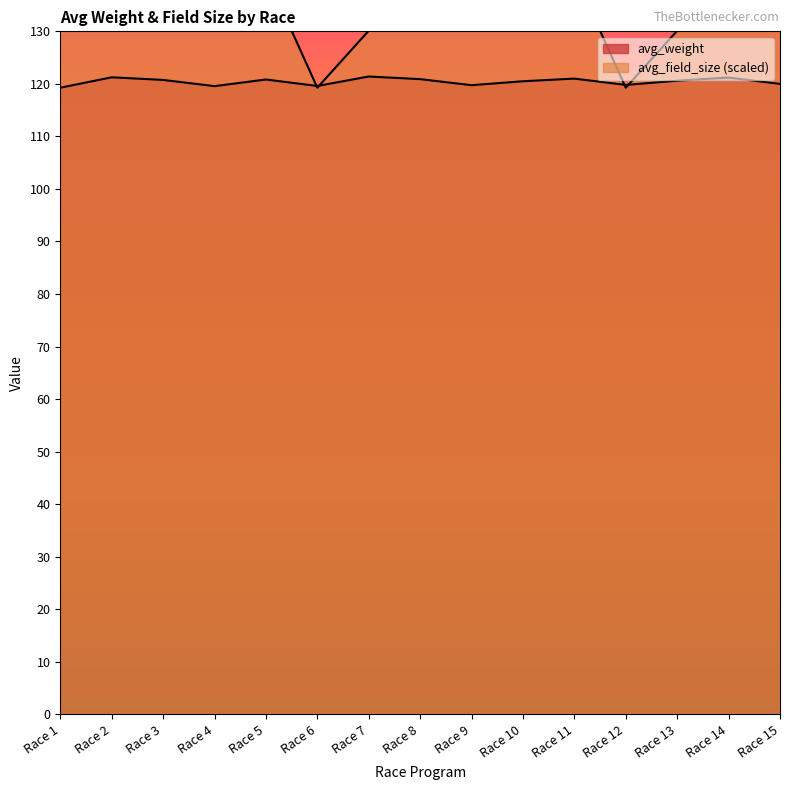

What are all the series names shown in the legend?

avg_weight, avg_field_size